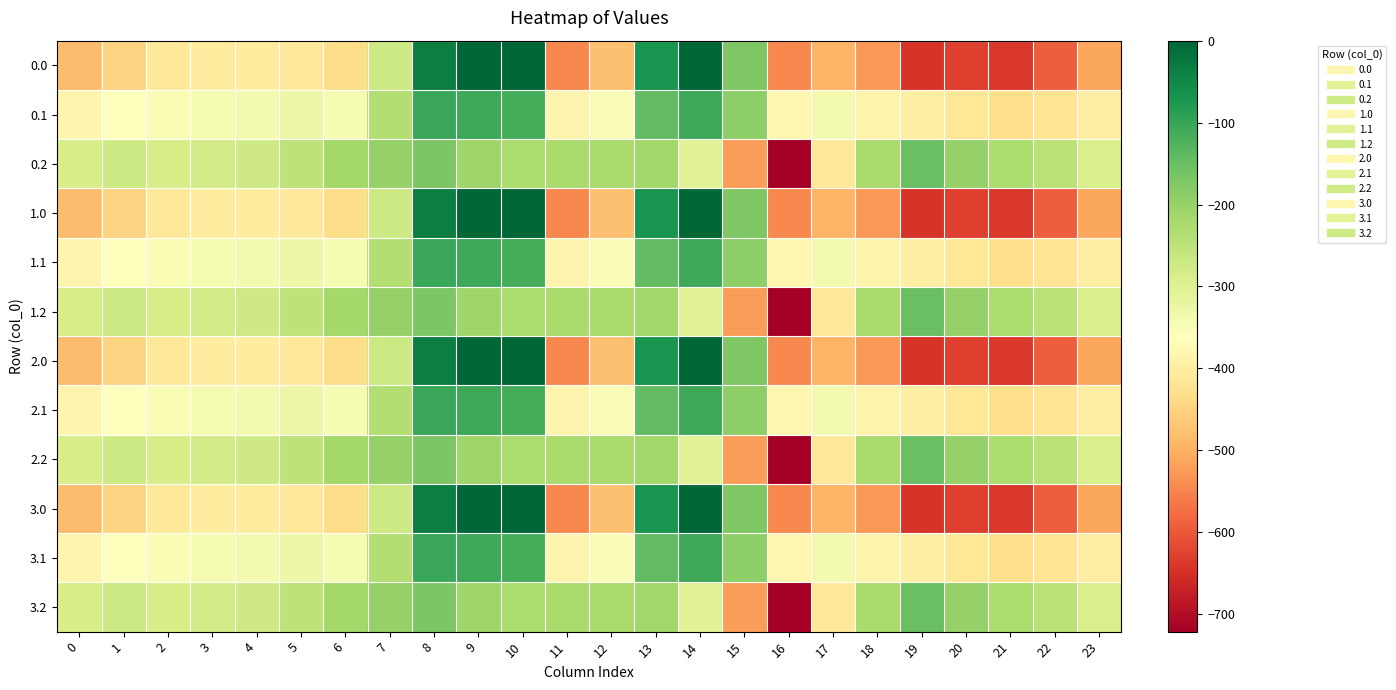

Reading left to right, what are all the values shown in this chart?

0.0: 0=-482.0	1=-449.5	2=-410.3	3=-404.4	4=-404.9	5=-410.8	6=-435.0	7=-270.7	8=-35.0	9=0.0	10=0.0	11=-544.3	12=-477.2	13=-70.2	14=-0.3	15=-172.8	16=-545.4	17=-493.8	18=-529.6	19=-644.5	20=-629.9	21=-638.4	22=-592.3	23=-511.3
0.1: 0=-384.6	1=-361.1	2=-347.9	3=-342.7	4=-339.6	5=-329.5	6=-345.2	7=-234.9	8=-102.3	9=-104.8	10=-114.0	11=-384.7	12=-350.8	13=-141.2	14=-105.5	15=-190.4	16=-380.5	17=-340.1	18=-388.5	19=-399.7	20=-414.5	21=-432.4	22=-419.9	23=-399.4
0.2: 0=-287.1	1=-272.7	2=-285.5	3=-281.0	4=-274.4	5=-248.1	6=-216.4	7=-199.0	8=-169.5	9=-209.6	10=-228.0	11=-225.2	12=-224.3	13=-212.2	14=-301.9	15=-522.2	16=-721.2	17=-409.5	18=-223.1	19=-151.1	20=-199.2	21=-226.4	22=-247.4	23=-287.5
1.0: 0=-482.0	1=-449.5	2=-410.3	3=-404.4	4=-404.9	5=-410.8	6=-435.0	7=-270.7	8=-35.0	9=0.0	10=0.0	11=-544.3	12=-477.2	13=-70.2	14=-0.3	15=-172.8	16=-545.4	17=-493.8	18=-529.6	19=-644.5	20=-629.9	21=-638.4	22=-592.3	23=-511.3
1.1: 0=-384.6	1=-361.1	2=-347.9	3=-342.7	4=-339.6	5=-329.5	6=-345.2	7=-234.9	8=-102.3	9=-104.8	10=-114.0	11=-384.7	12=-350.8	13=-141.2	14=-105.5	15=-190.4	16=-380.5	17=-340.1	18=-388.5	19=-399.7	20=-414.5	21=-432.4	22=-419.9	23=-399.4
1.2: 0=-287.1	1=-272.7	2=-285.5	3=-281.0	4=-274.4	5=-248.1	6=-216.4	7=-199.0	8=-169.5	9=-209.6	10=-228.0	11=-225.2	12=-224.3	13=-212.2	14=-301.9	15=-522.2	16=-721.2	17=-409.5	18=-223.1	19=-151.1	20=-199.2	21=-226.4	22=-247.4	23=-287.5
2.0: 0=-482.0	1=-449.5	2=-410.3	3=-404.4	4=-404.9	5=-410.8	6=-435.0	7=-270.7	8=-35.0	9=0.0	10=0.0	11=-544.3	12=-477.2	13=-70.2	14=-0.3	15=-172.8	16=-545.4	17=-493.8	18=-529.6	19=-644.5	20=-629.9	21=-638.4	22=-592.3	23=-511.3
2.1: 0=-384.6	1=-361.1	2=-347.9	3=-342.7	4=-339.6	5=-329.5	6=-345.2	7=-234.9	8=-102.3	9=-104.8	10=-114.0	11=-384.7	12=-350.8	13=-141.2	14=-105.5	15=-190.4	16=-380.5	17=-340.1	18=-388.5	19=-399.7	20=-414.5	21=-432.4	22=-419.9	23=-399.4
2.2: 0=-287.1	1=-272.7	2=-285.5	3=-281.0	4=-274.4	5=-248.1	6=-216.4	7=-199.0	8=-169.5	9=-209.6	10=-228.0	11=-225.2	12=-224.3	13=-212.2	14=-301.9	15=-522.2	16=-721.2	17=-409.5	18=-223.1	19=-151.1	20=-199.2	21=-226.4	22=-247.4	23=-287.5
3.0: 0=-482.0	1=-449.5	2=-410.3	3=-404.4	4=-404.9	5=-410.8	6=-435.0	7=-270.7	8=-35.0	9=0.0	10=0.0	11=-544.3	12=-477.2	13=-70.2	14=-0.3	15=-172.8	16=-545.4	17=-493.8	18=-529.6	19=-644.5	20=-629.9	21=-638.4	22=-592.3	23=-511.3
3.1: 0=-384.6	1=-361.1	2=-347.9	3=-342.7	4=-339.6	5=-329.5	6=-345.2	7=-234.9	8=-102.3	9=-104.8	10=-114.0	11=-384.7	12=-350.8	13=-141.2	14=-105.5	15=-190.4	16=-380.5	17=-340.1	18=-388.5	19=-399.7	20=-414.5	21=-432.4	22=-419.9	23=-399.4
3.2: 0=-287.1	1=-272.7	2=-285.5	3=-281.0	4=-274.4	5=-248.1	6=-216.4	7=-199.0	8=-169.5	9=-209.6	10=-228.0	11=-225.2	12=-224.3	13=-212.2	14=-301.9	15=-522.2	16=-721.2	17=-409.5	18=-223.1	19=-151.1	20=-199.2	21=-226.4	22=-247.4	23=-287.5